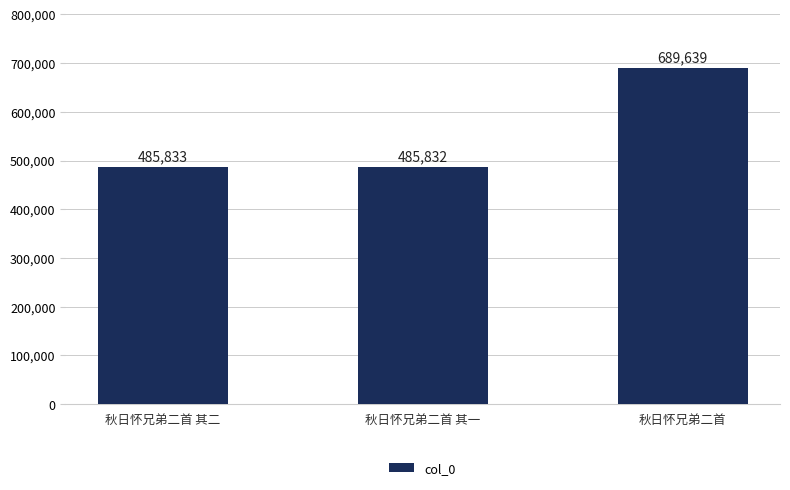

What position from the right is 秋日怀兄弟二首 其二?

3